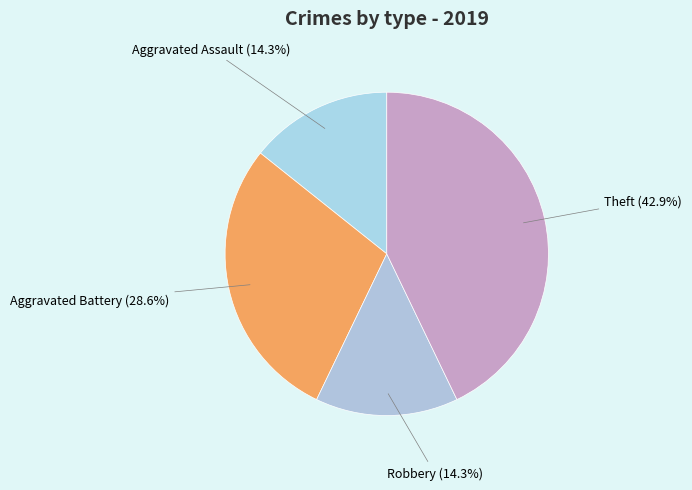

Is there any slice that represents more than half of the pie?

No